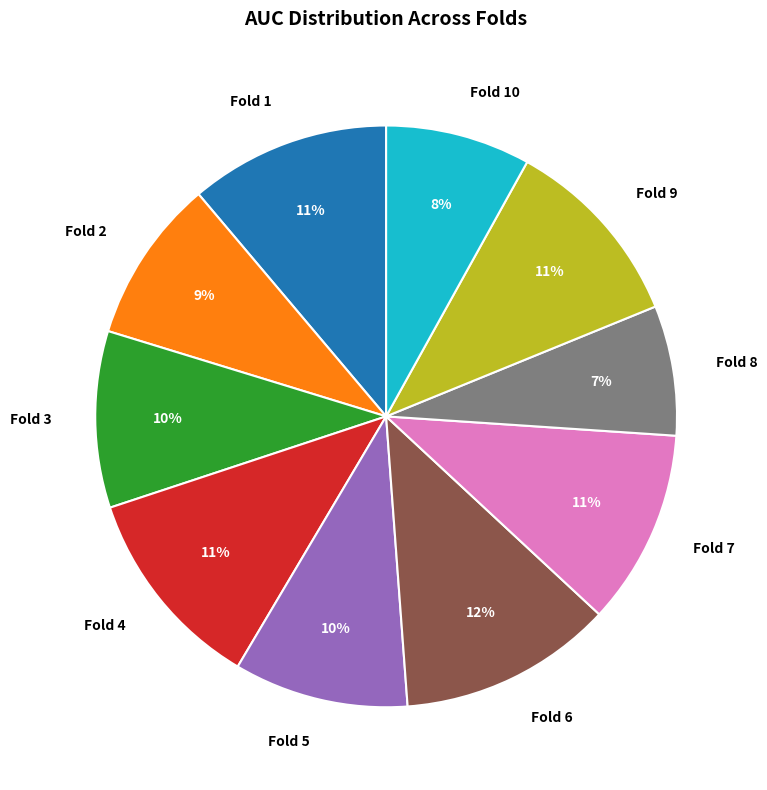

What percentage is the Fold 5 slice, to the nearest percent?

10%